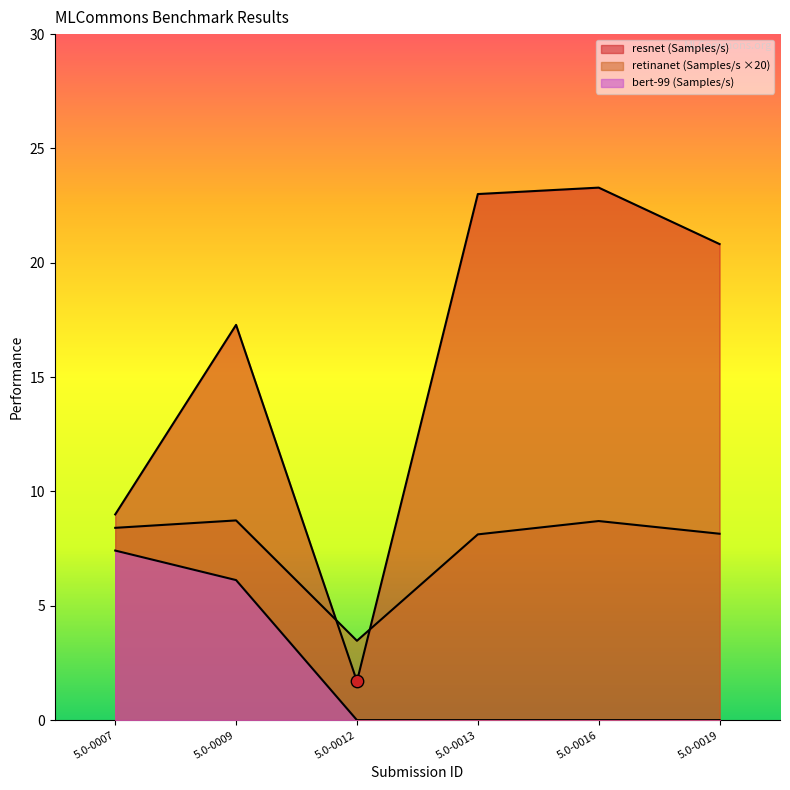

Which series has the largest total across all categories?

resnet (Samples/s)